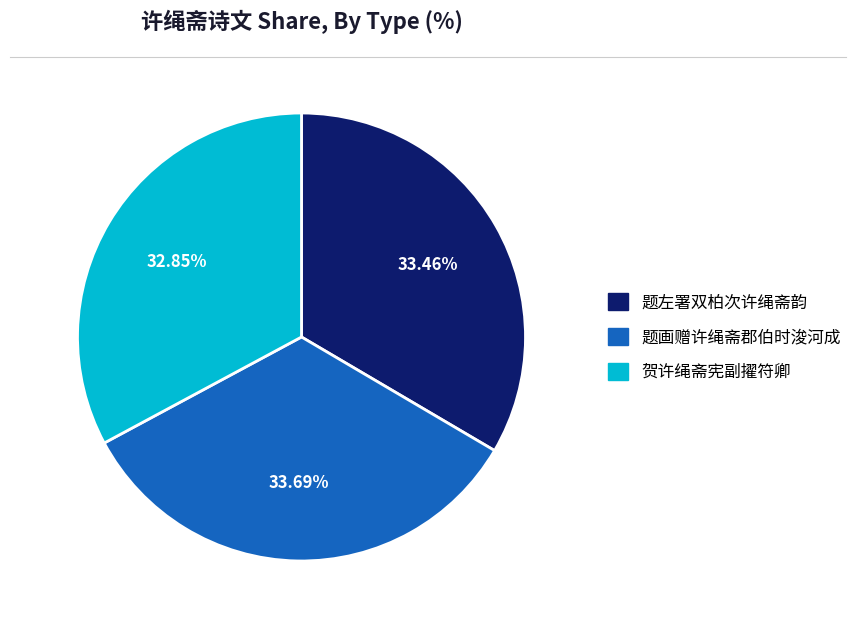

What is the ratio of the value at 题左署双柏次许绳斋韵 to the value at 题画赠许绳斋郡伯时浚河成?

1.0